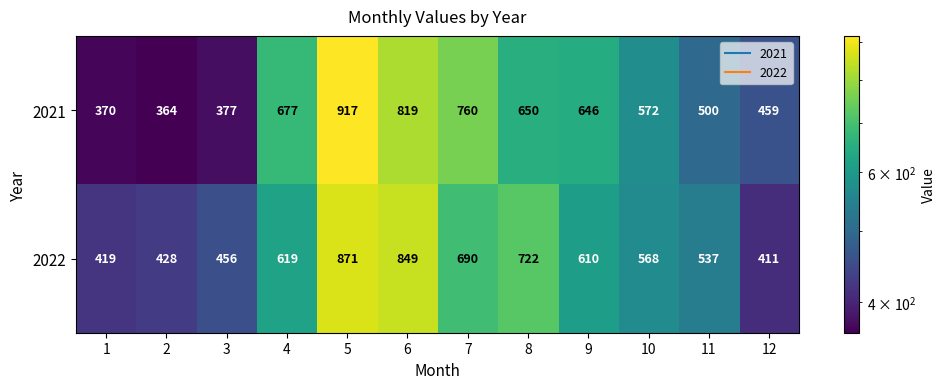

The 2022 series shows 456 at 3. True or false?

True